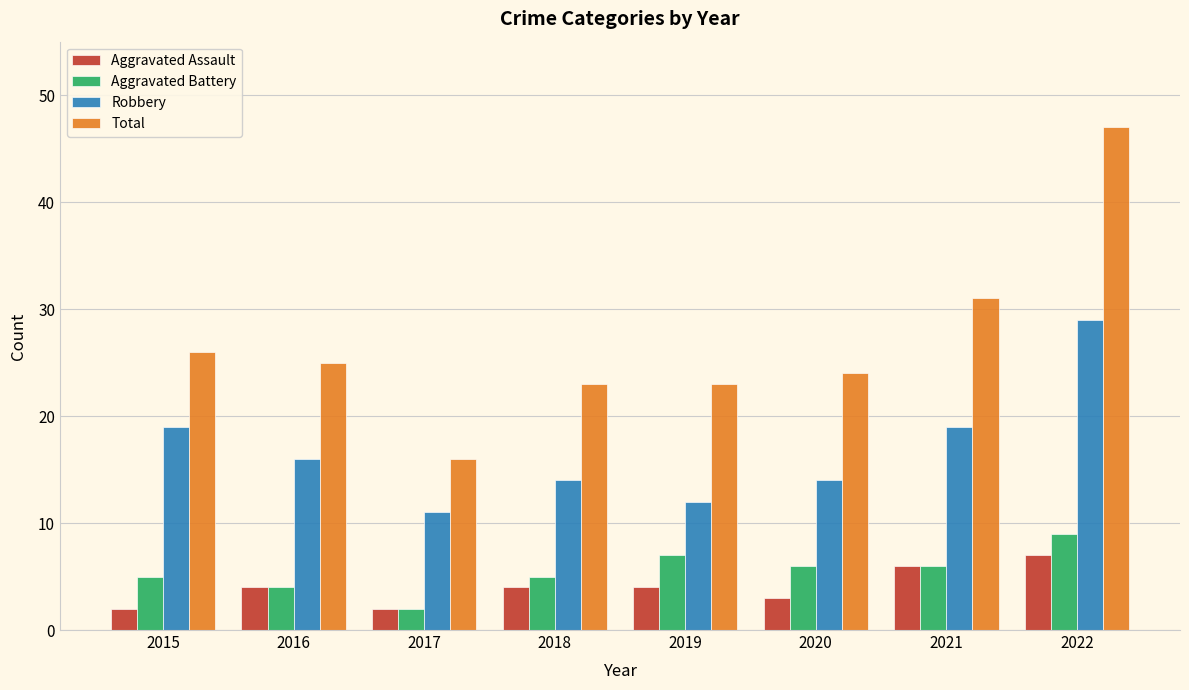

Reading left to right, extract all data points from this chart.

Aggravated Assault: 2015=2	2016=4	2017=2	2018=4	2019=4	2020=3	2021=6	2022=7
Aggravated Battery: 2015=5	2016=4	2017=2	2018=5	2019=7	2020=6	2021=6	2022=9
Robbery: 2015=19	2016=16	2017=11	2018=14	2019=12	2020=14	2021=19	2022=29
Total: 2015=26	2016=25	2017=16	2018=23	2019=23	2020=24	2021=31	2022=47